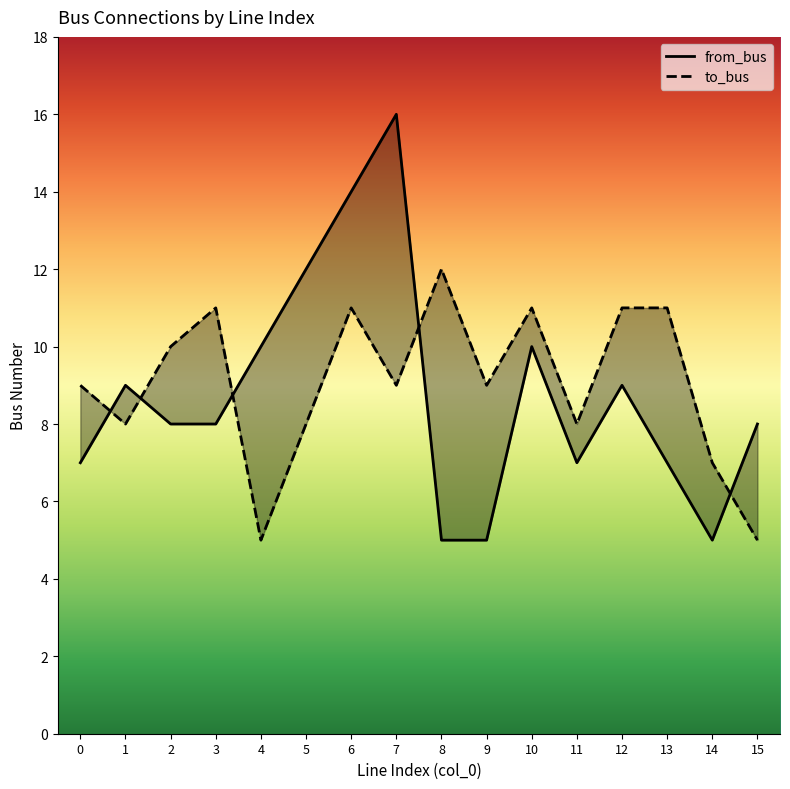

What is the value of the from_bus point at the 16th from the left?

8